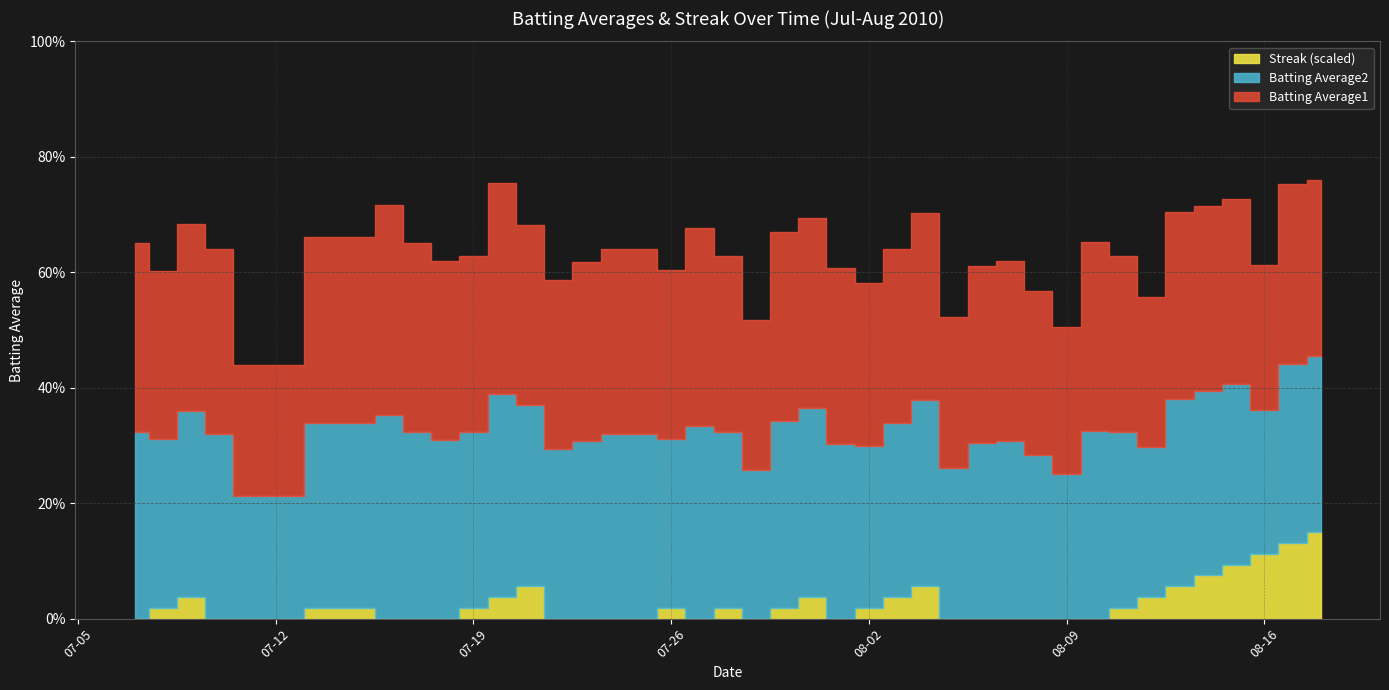

Is it true that Batting Average1 equals 0.3 at 2010-08-08?

True